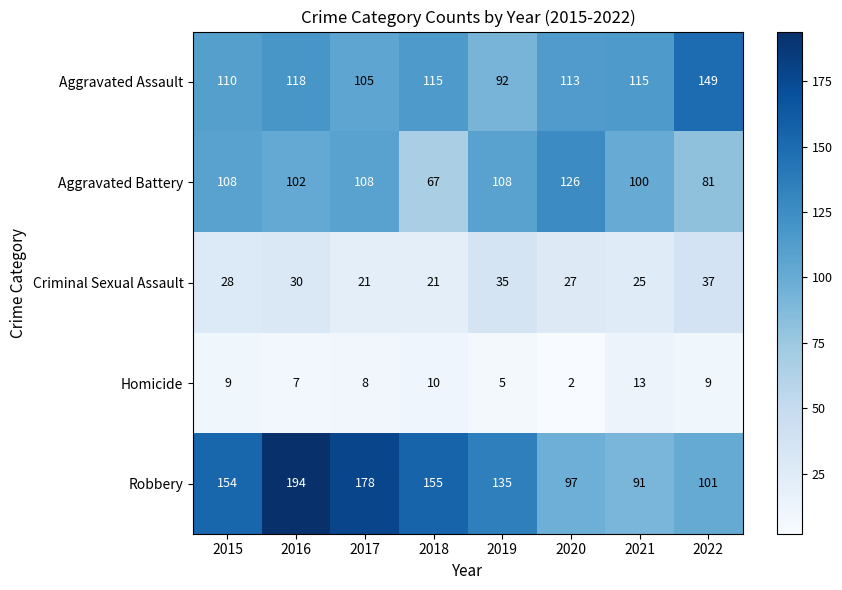

What is the difference between the maximum and minimum values in the Homicide series?

11